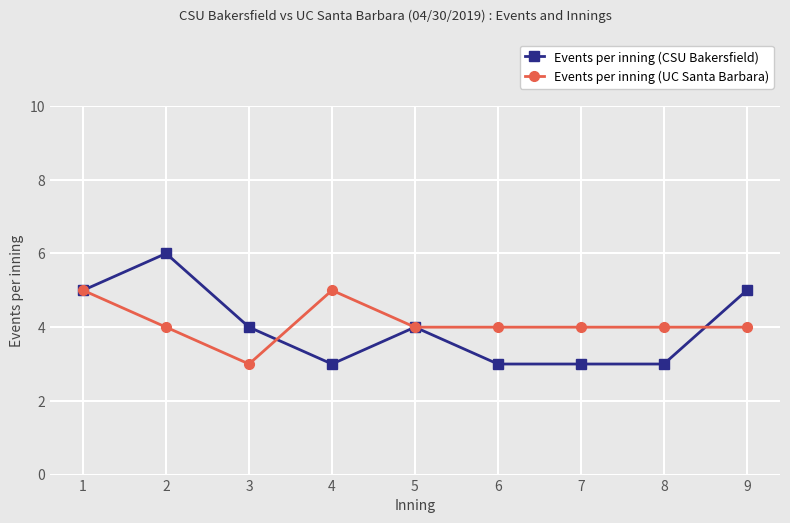

Which series has the widest spread of values?

Events per inning (CSU Bakersfield)